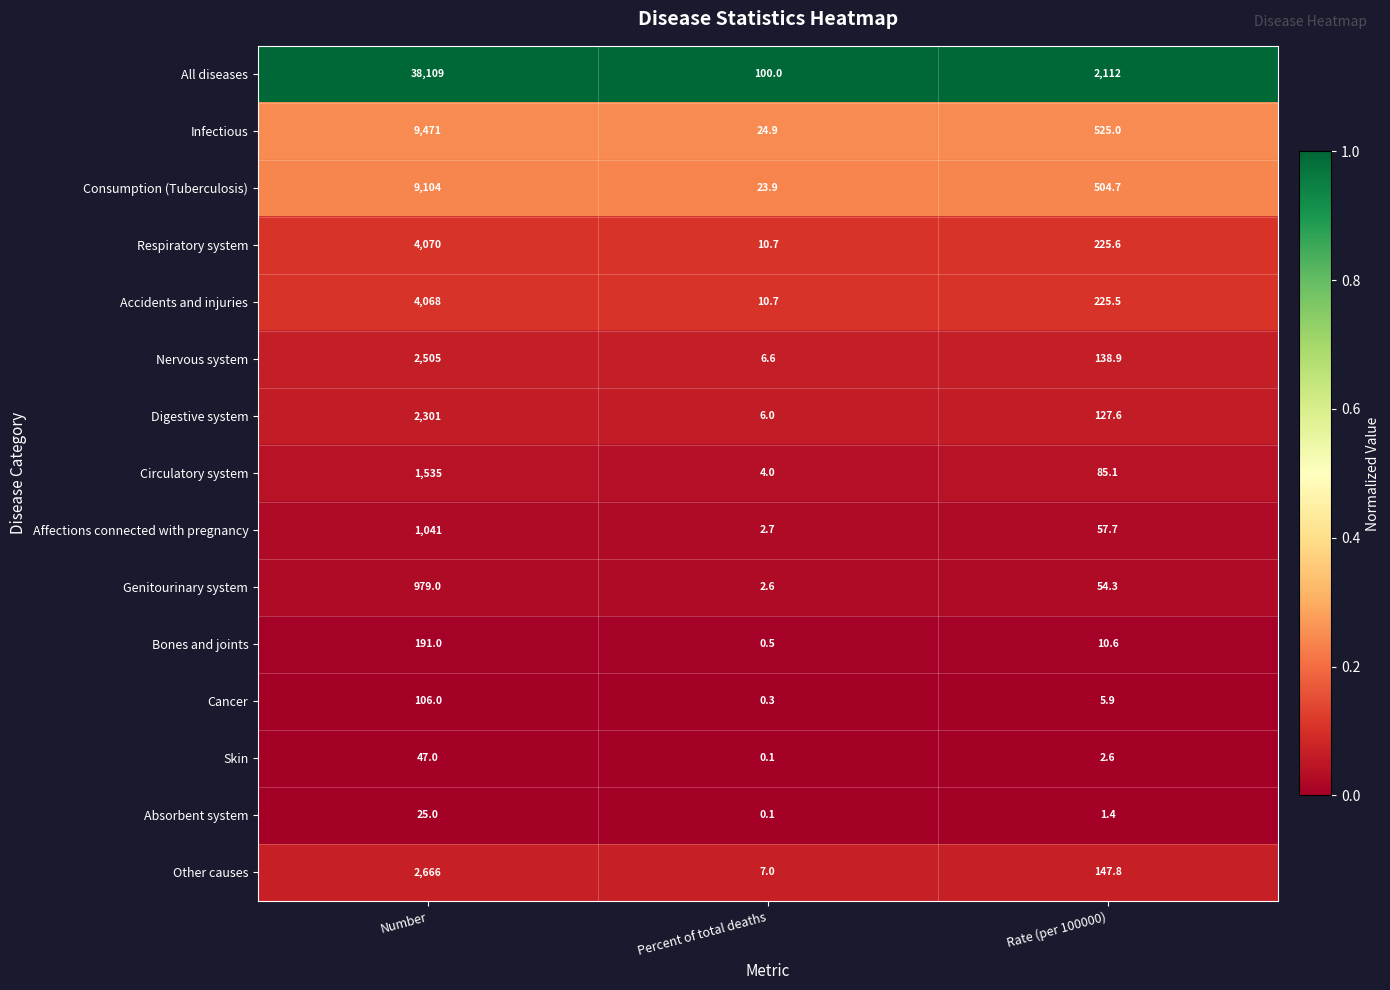

What is the difference between the highest and lowest values at Rate (per 100000)?

2110.6